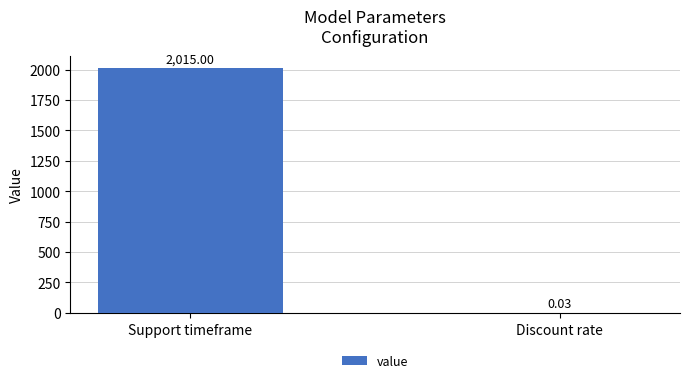

What is the sum of all values?

2015.0